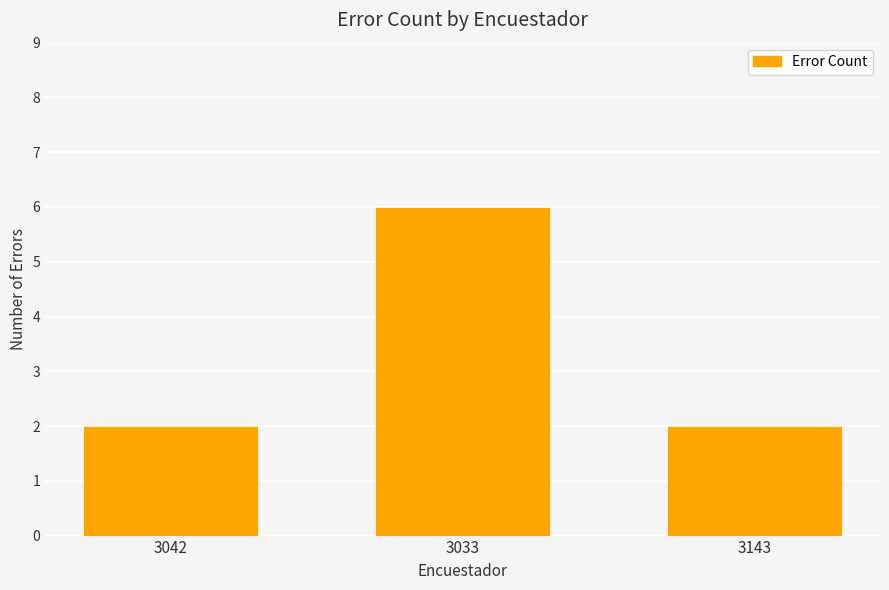

What is the change in value from 3042 to 3033?

+4